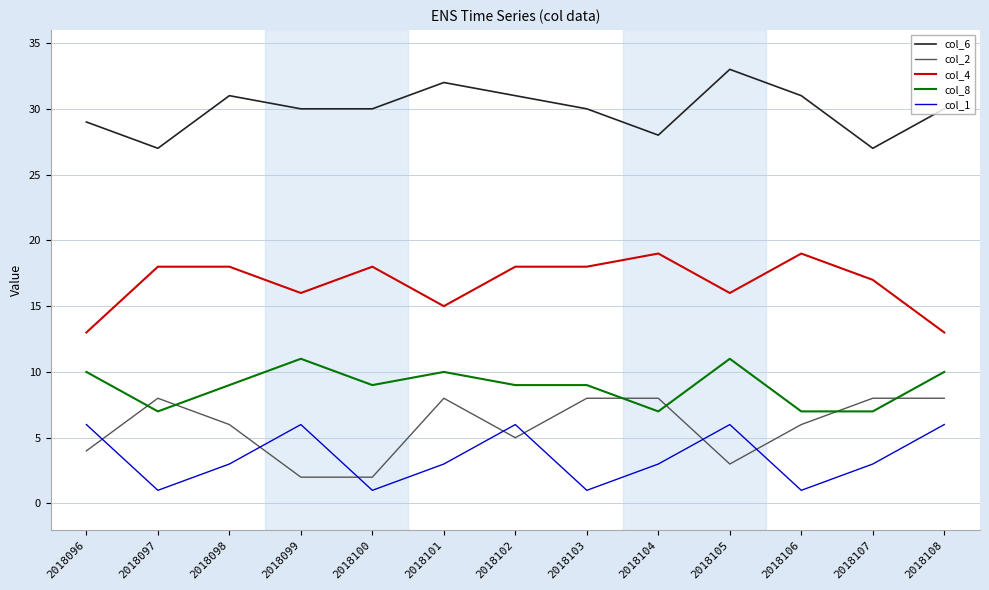

At how many categories does at least one series exceed 25?

13